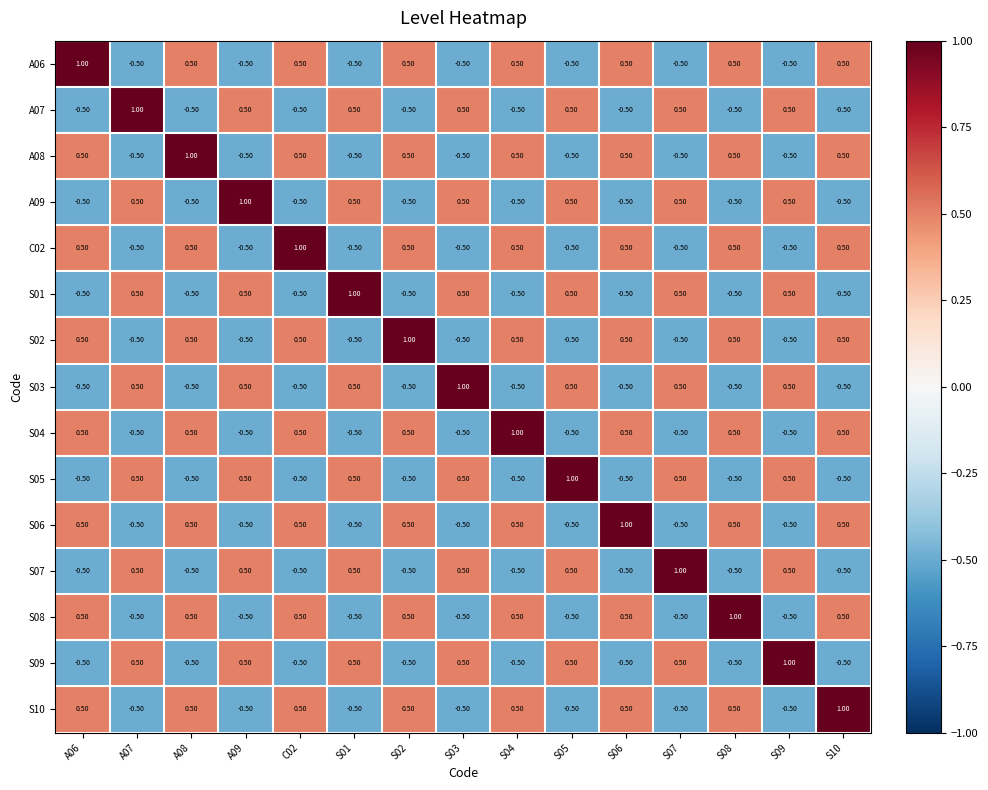

At how many categories does at least one series exceed 0?

15